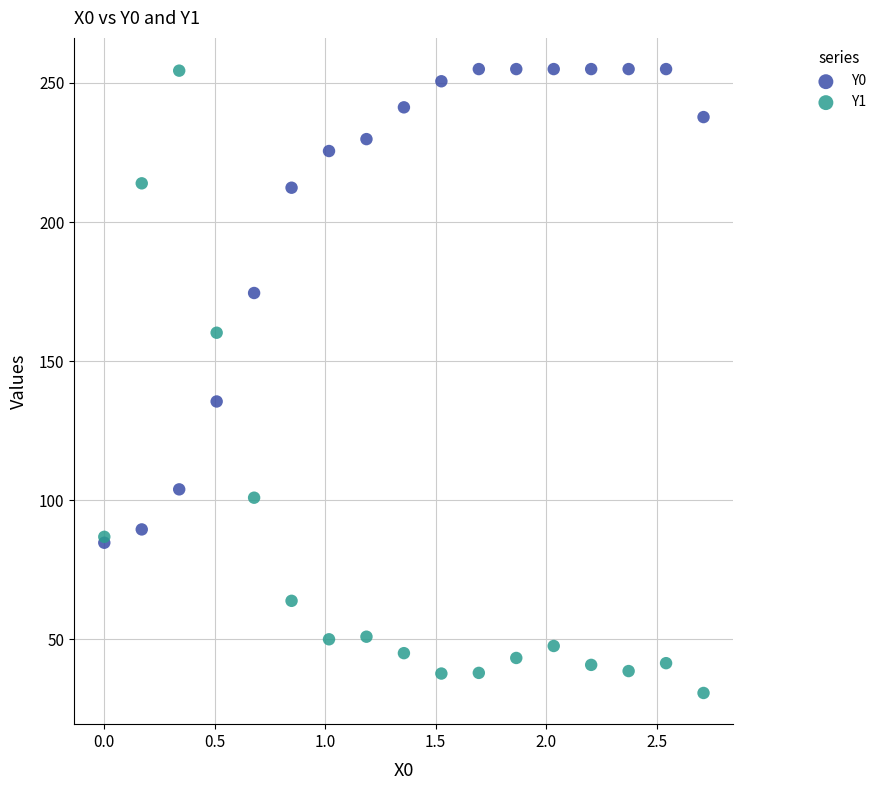

In the Y1 series, what Y value is closest to 142?

160.2